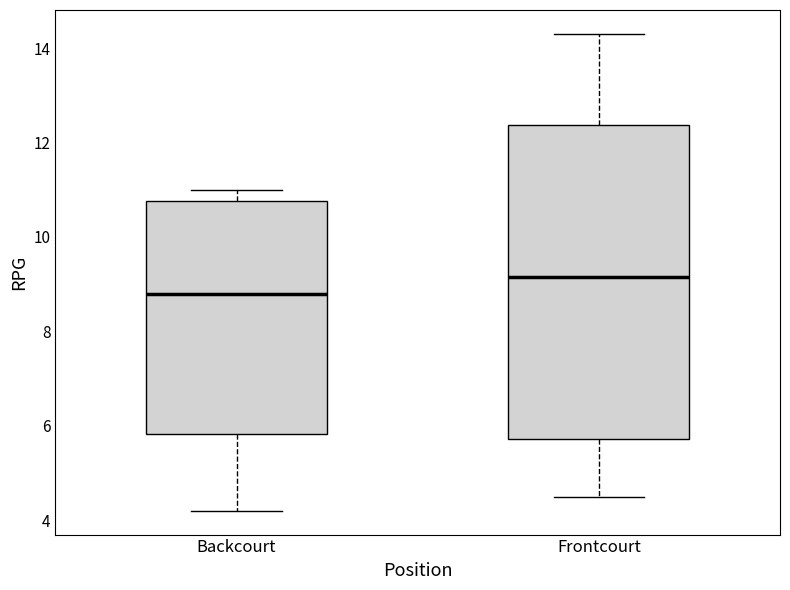

Which box is the tallest, from its lower edge to its upper edge?

Frontcourt